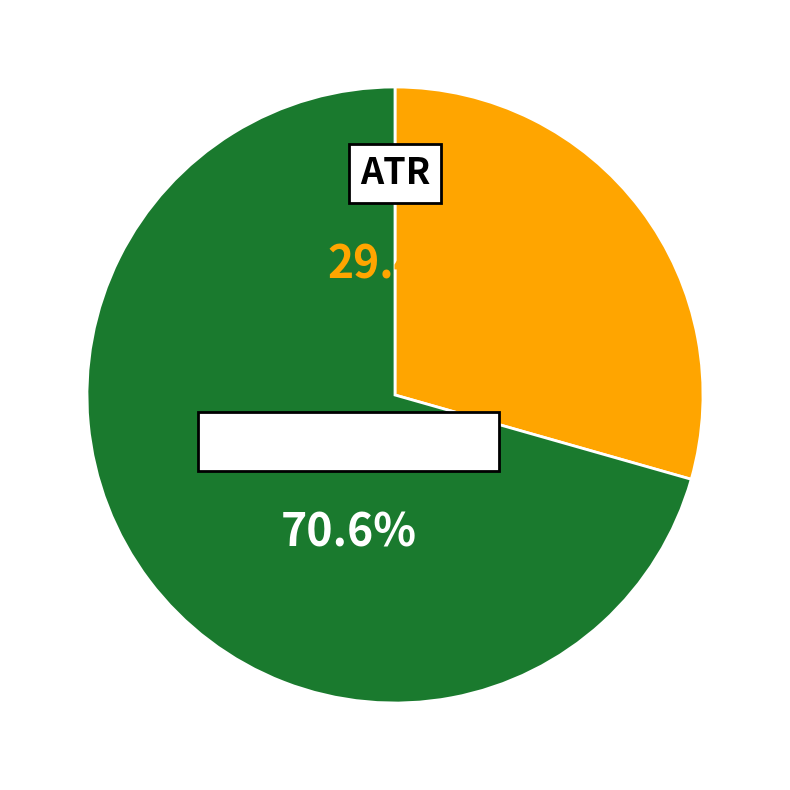

Does any single category account for the majority?

Yes